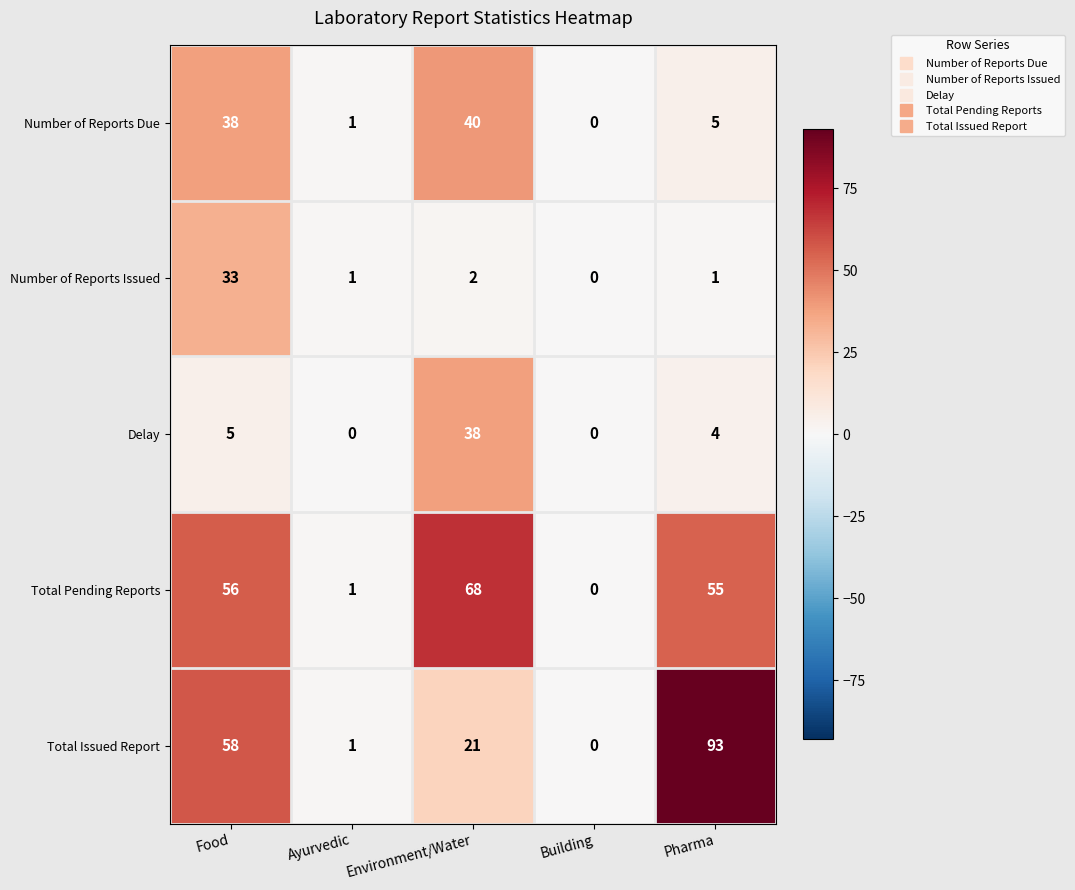

What is the spread (max minus min) of values at Ayurvedic?

1